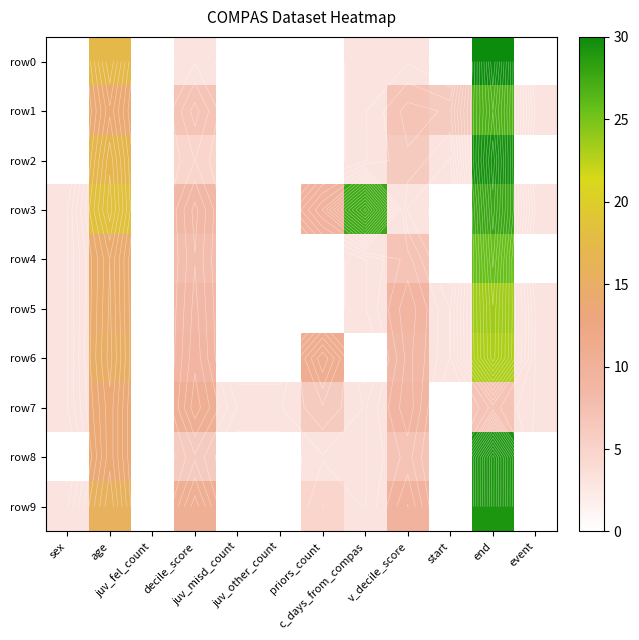

How many values in the row1 series exceed 3?

7